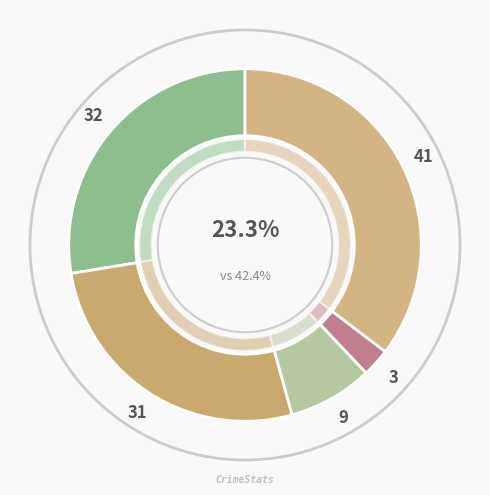

To the nearest percent, what is the combined percentage of Robbery and Criminal Sexual Assault?

43%